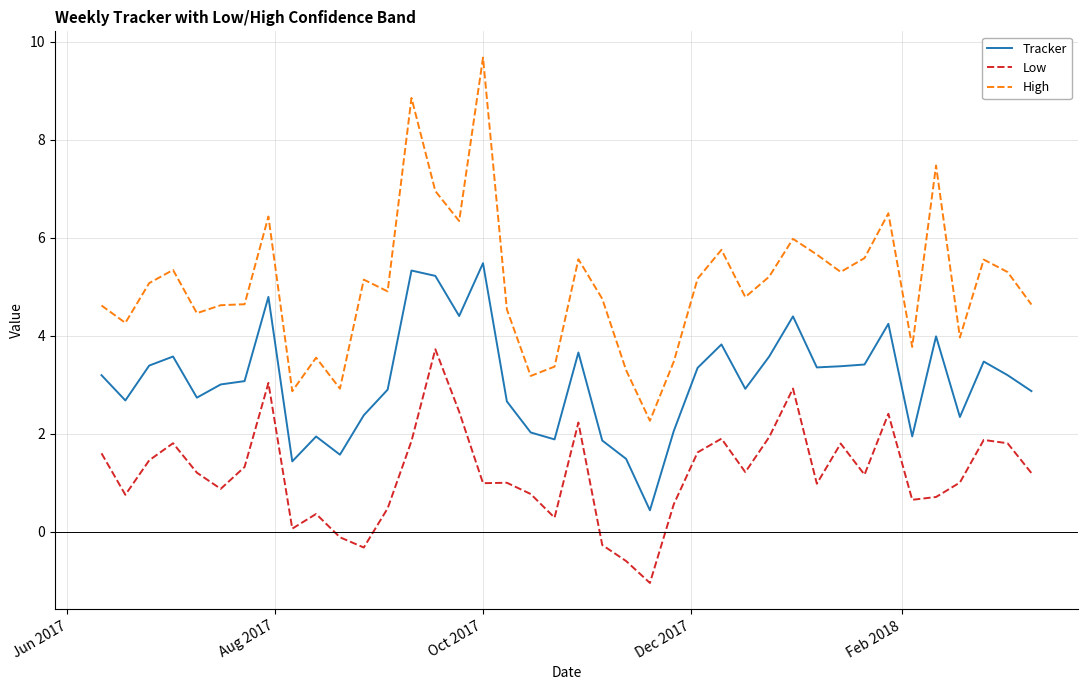

Which series has the widest spread of values?

High